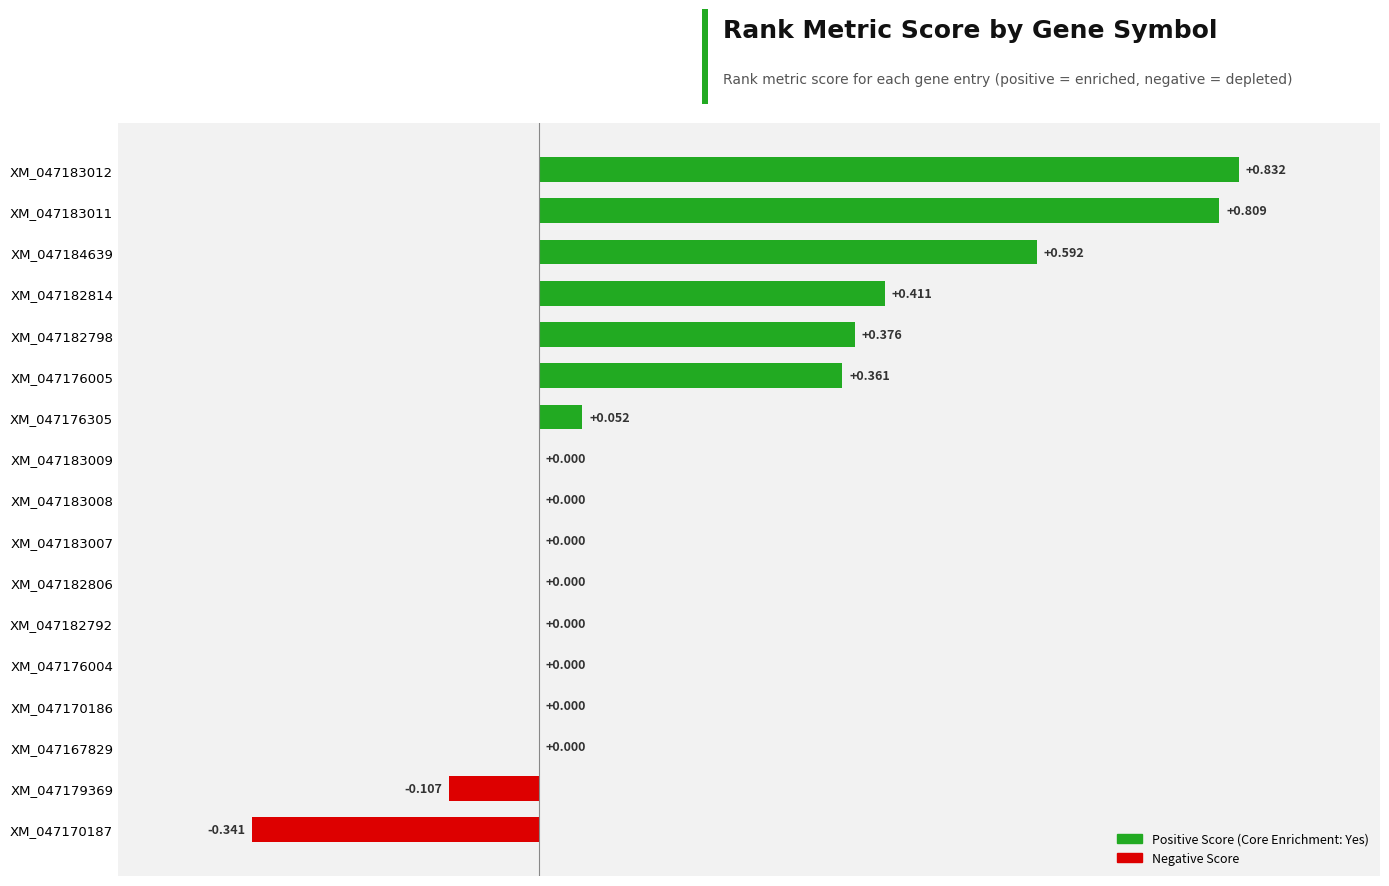

Count the number of categories in the chart.

17